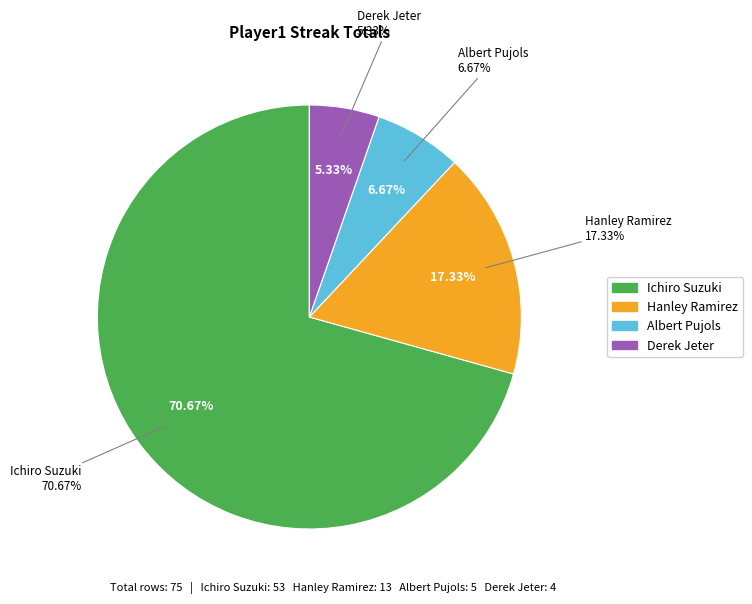

Which has a higher value, Hanley Ramirez or Derek Jeter?

Hanley Ramirez